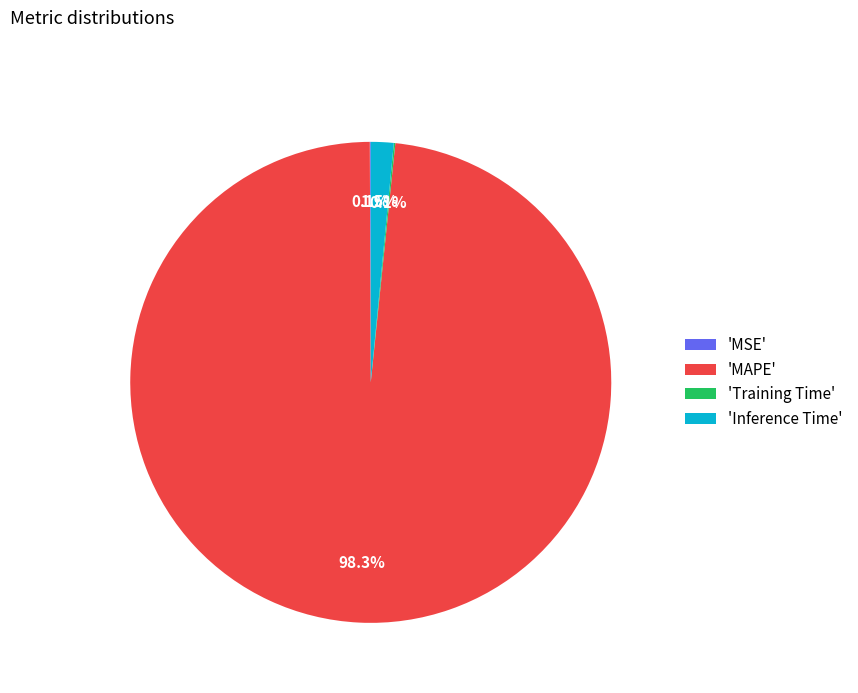

Which slice is the largest?

'MAPE'